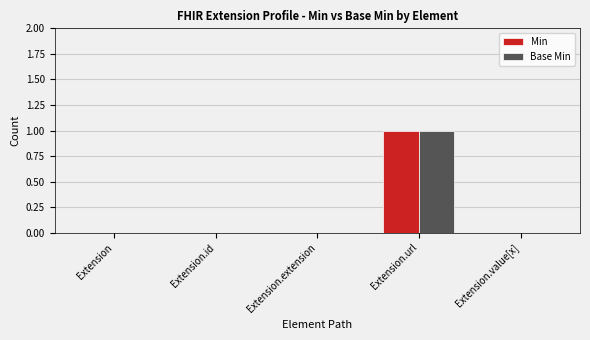

At which category does the chart reach its peak across all series?

Extension.url